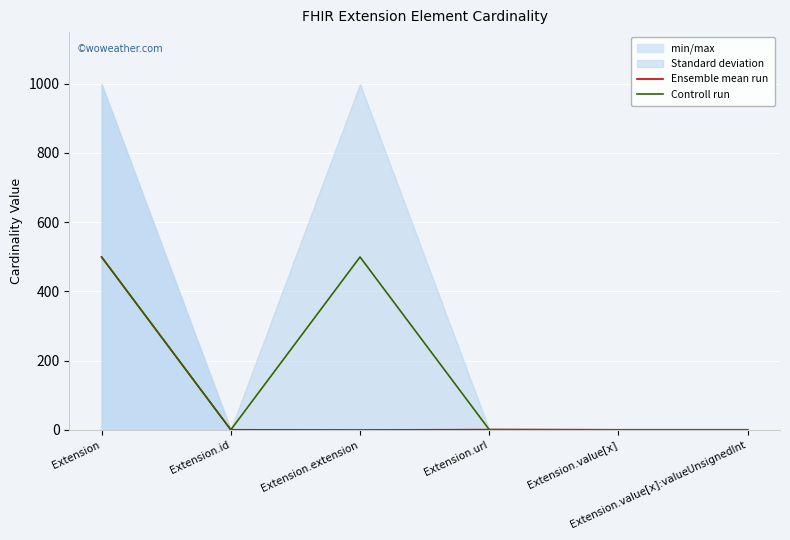

Is the value of Ensemble mean run at Extension.value[x] greater than the value of Controll run at Extension.extension?

No